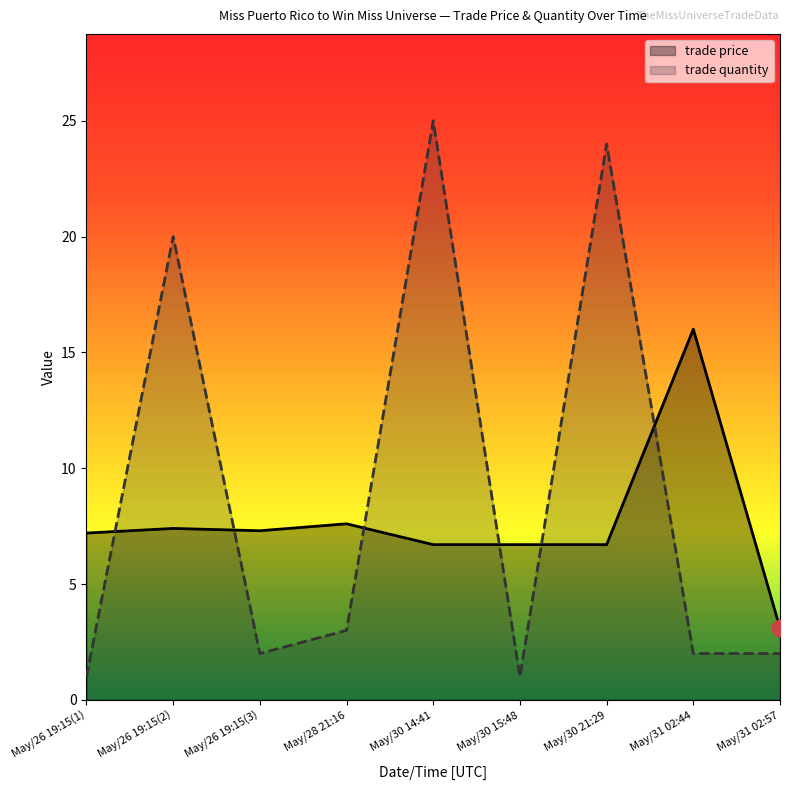

What is the greatest value displayed?

25.0